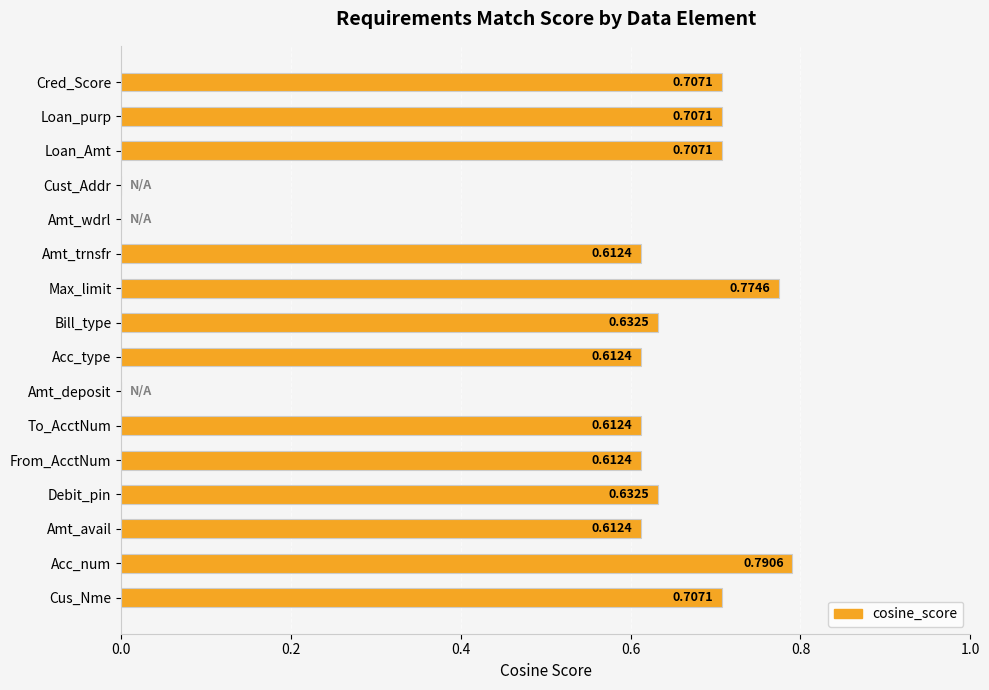

What is the change in value from Debit_pin to Loan_purp?

+0.1